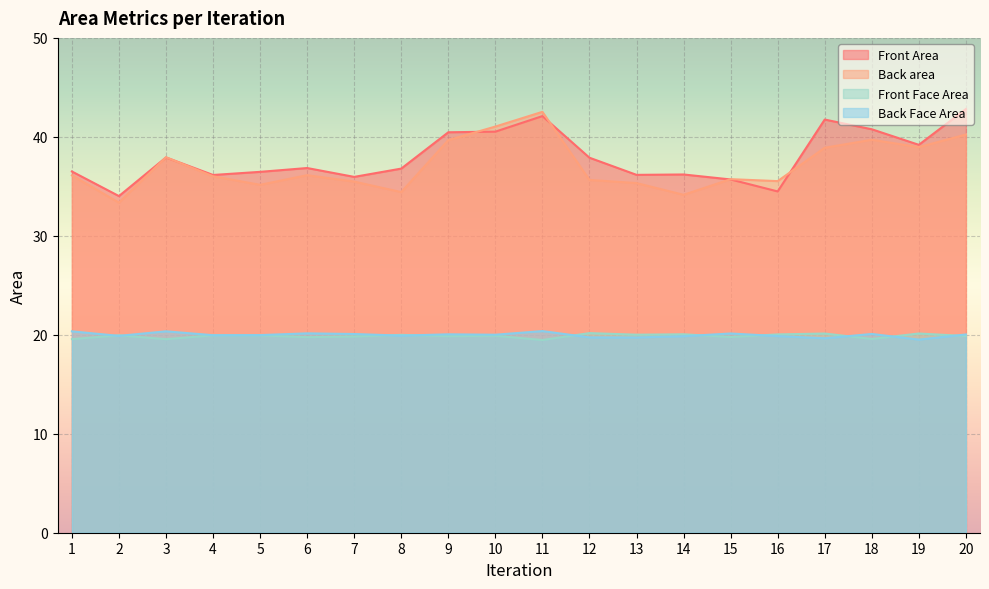

Reading right to left, list all the values displayed in this chart.

Front Area: 20=42.8	19=39.2	18=40.8	17=41.7	16=34.5	15=35.7	14=36.2	13=36.2	12=37.9	11=42.1	10=40.5	9=40.5	8=36.8	7=36.0	6=36.8	5=36.5	4=36.1	3=37.9	2=34.0	1=36.5
Back area: 20=40.2	19=39.0	18=39.7	17=38.9	16=35.5	15=35.7	14=34.1	13=35.3	12=35.6	11=42.5	10=41.0	9=39.7	8=34.4	7=35.5	6=36.1	5=35.2	4=36.0	3=37.9	2=33.4	1=36.1
Front Face Area: 20=19.9	19=20.1	18=19.6	17=20.1	16=20.0	15=19.8	14=20.1	13=20.0	12=20.2	11=19.5	10=19.9	9=19.9	8=20.0	7=19.8	6=19.8	5=19.9	4=19.9	3=19.6	2=19.9	1=19.6
Back Face Area: 20=20.0	19=19.5	18=20.1	17=19.6	16=19.9	15=20.1	14=19.9	13=19.7	12=19.7	11=20.4	10=20.0	9=20.0	8=19.9	7=20.1	6=20.1	5=20.0	4=20.0	3=20.4	2=19.9	1=20.3